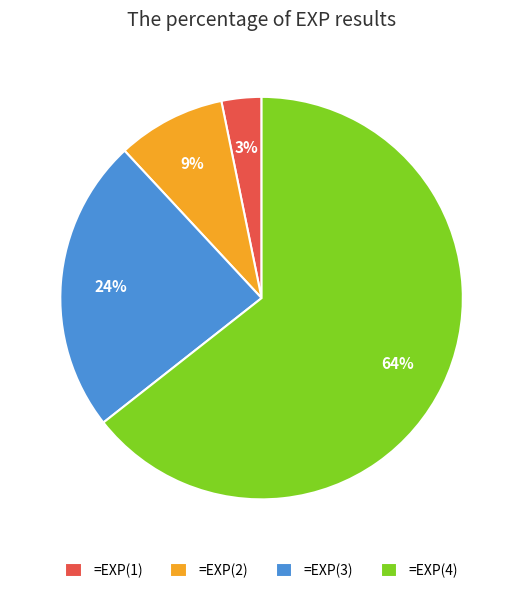

To the nearest percent, what percentage of the pie is =EXP(4)?

64%